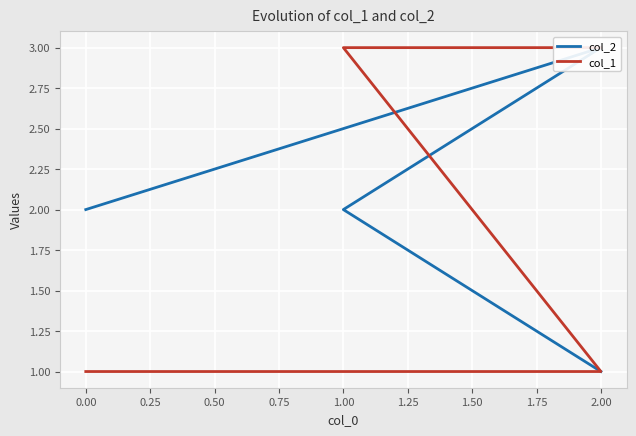

What is the value of the col_2 point at the 2nd from the left?

3